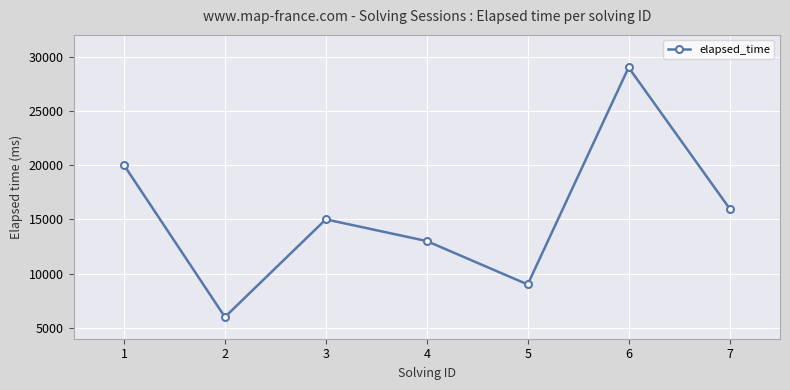

At which label does the data first exceed 15000?

1